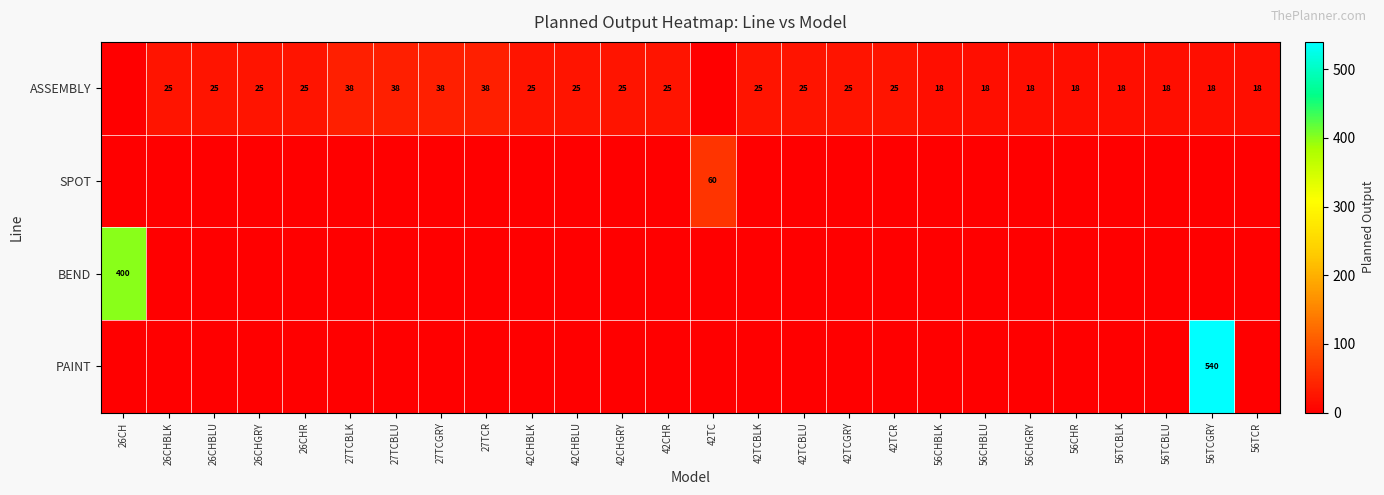

The ASSEMBLY series shows 25 at 56TCGRY. True or false?

False